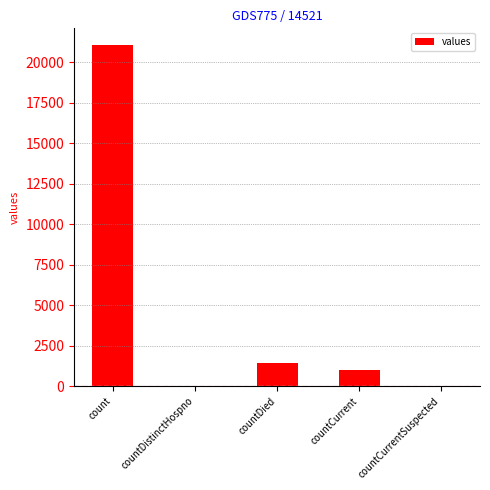

What is the maximum value shown in the chart?

21050